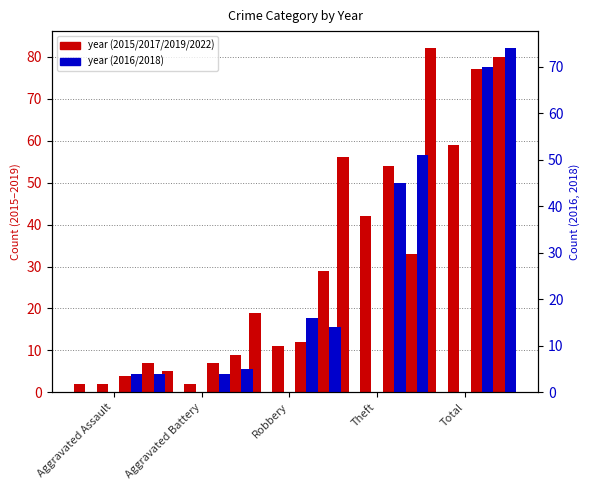

How many bars are there in each group?

6